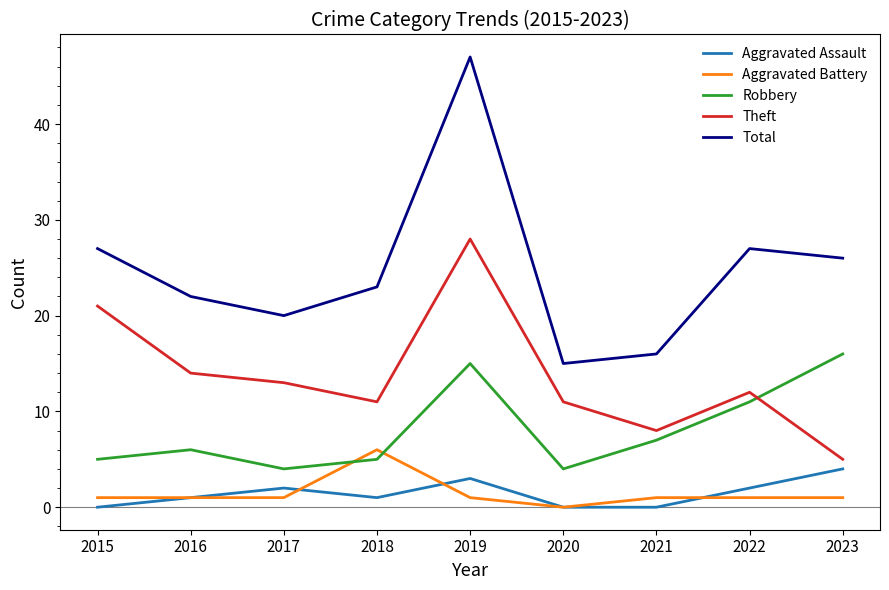

Where do Aggravated Battery and Robbery first cross each other?

2017 and 2018